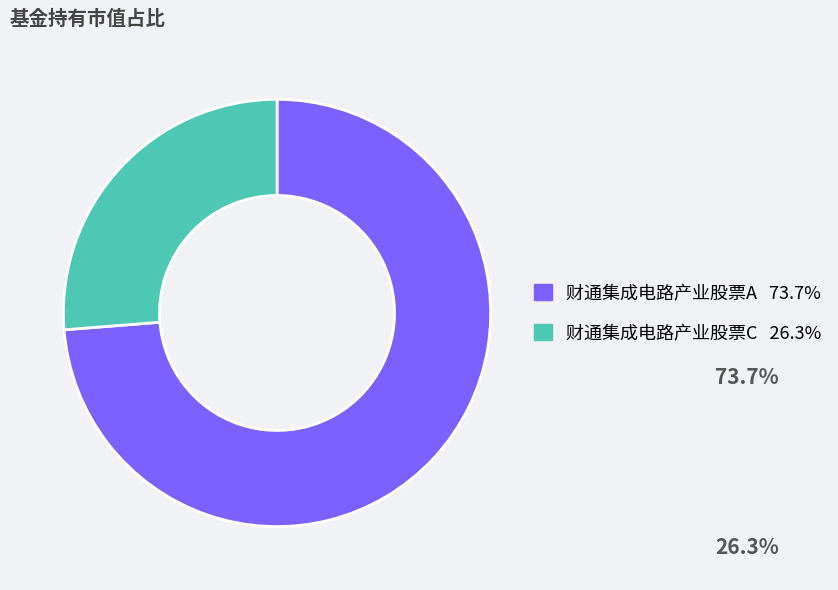

Which category accounts for the majority?

财通集成电路产业股票A